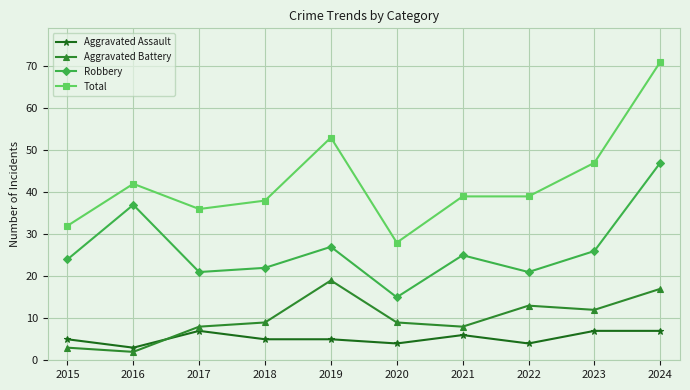

How many values in the Robbery series are below 25?

5